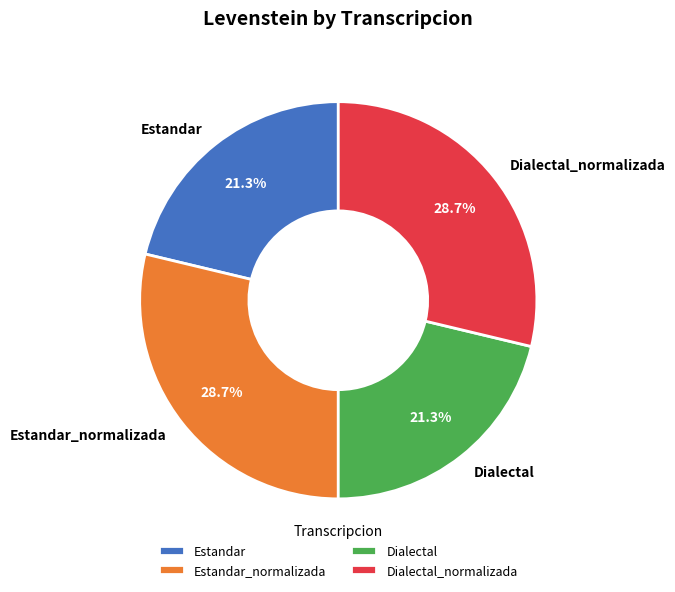

Which has a higher value, Estandar_normalizada or Estandar?

Estandar_normalizada